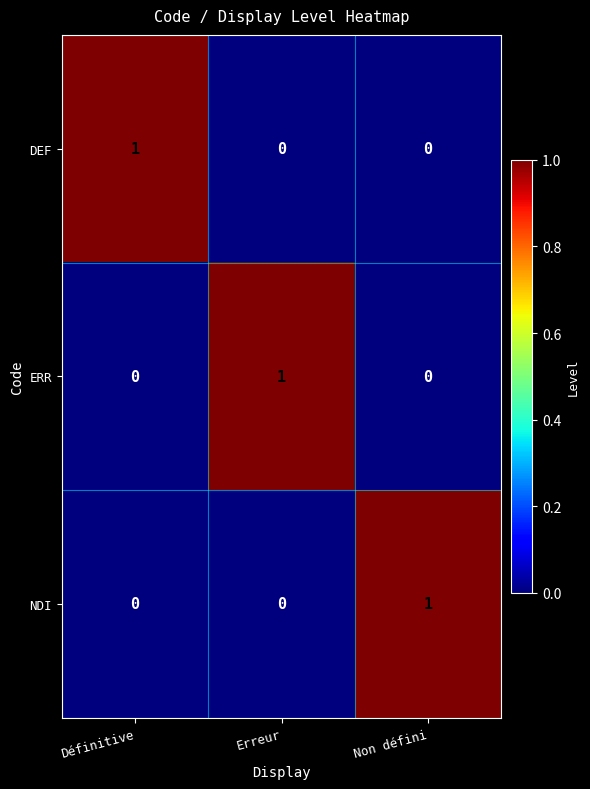

Reading left to right, what are all the values shown in this chart?

DEF: 1	0	0
ERR: 0	1	0
NDI: 0	0	1